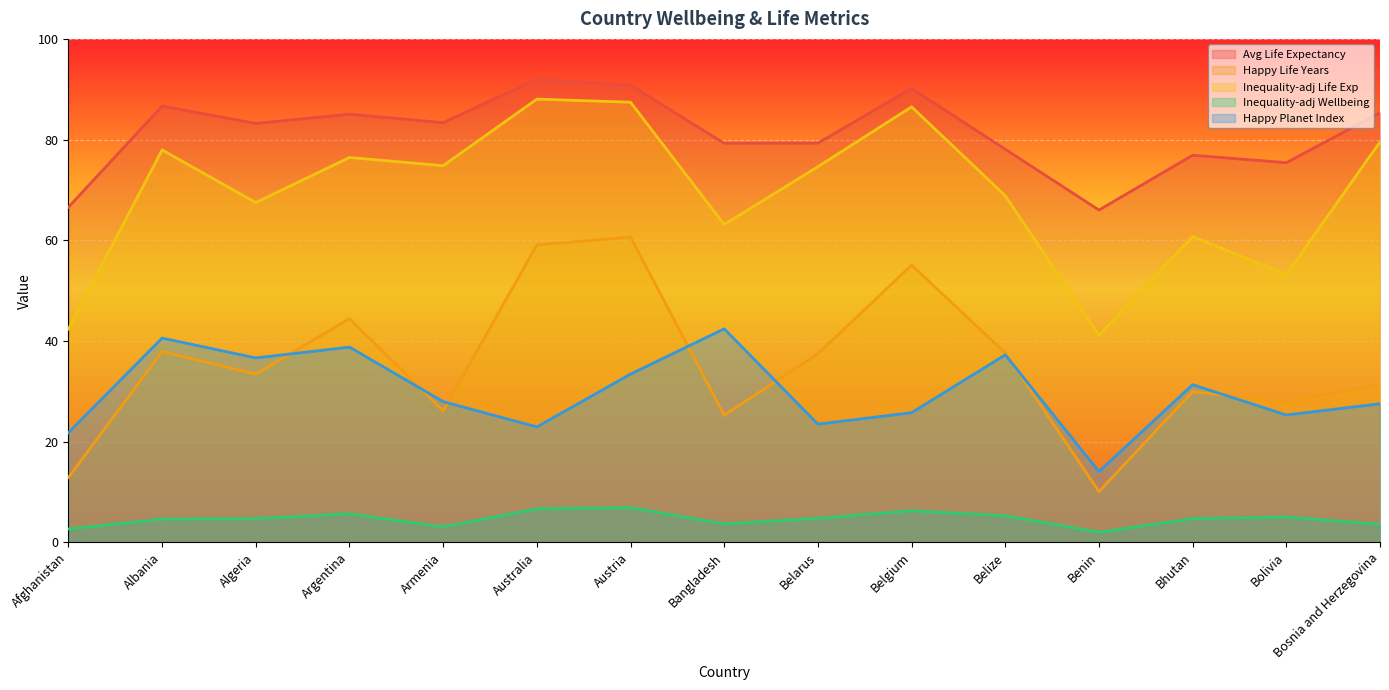

What position from the right is Austria?

9